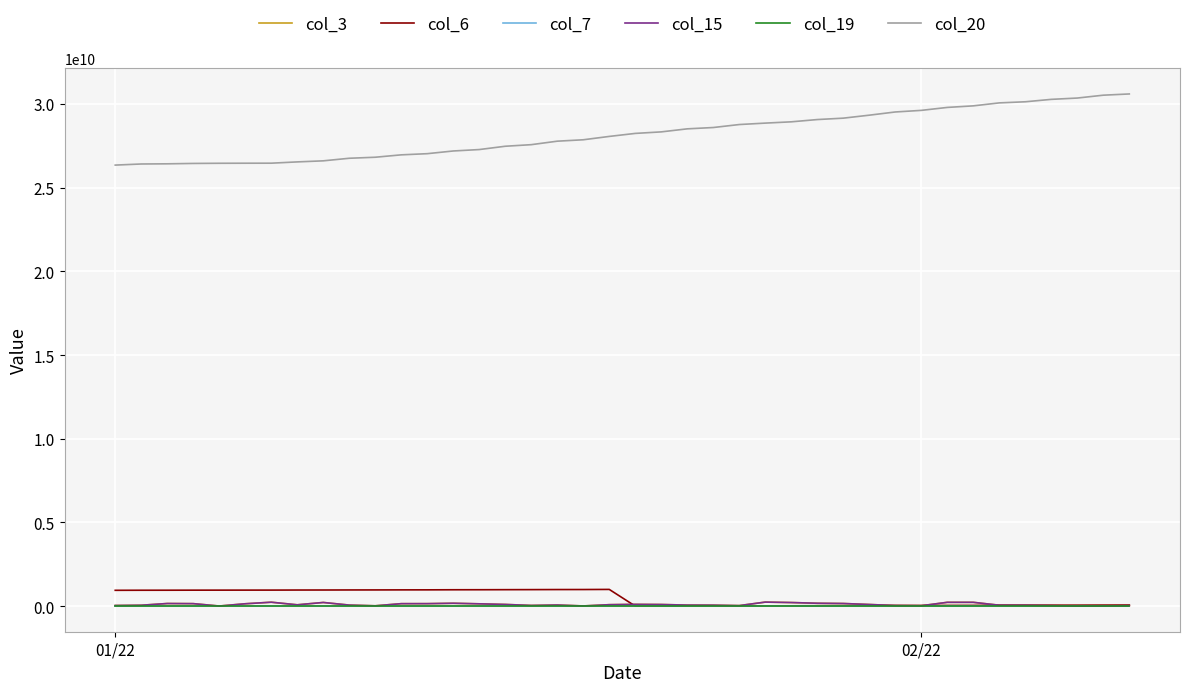

What is the maximum value shown in the chart?

30604702872